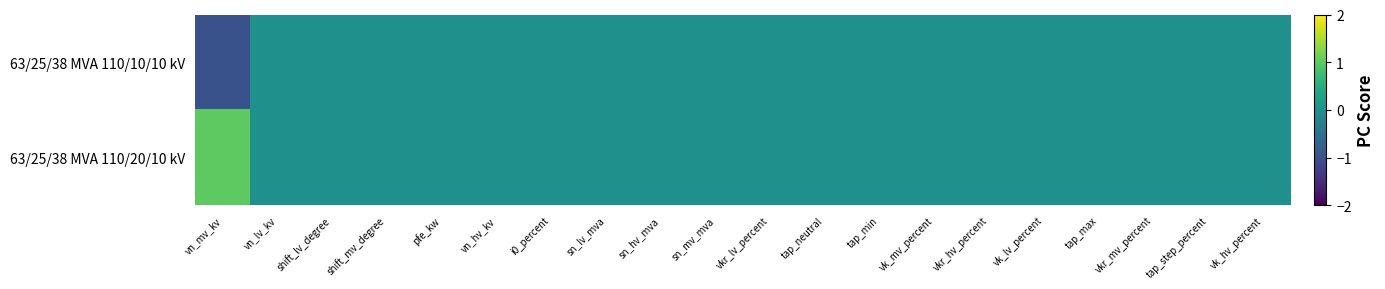

Which series changed the most between vkr_hv_percent and tap_max?

63/25/38 MVA 110/10/10 kV